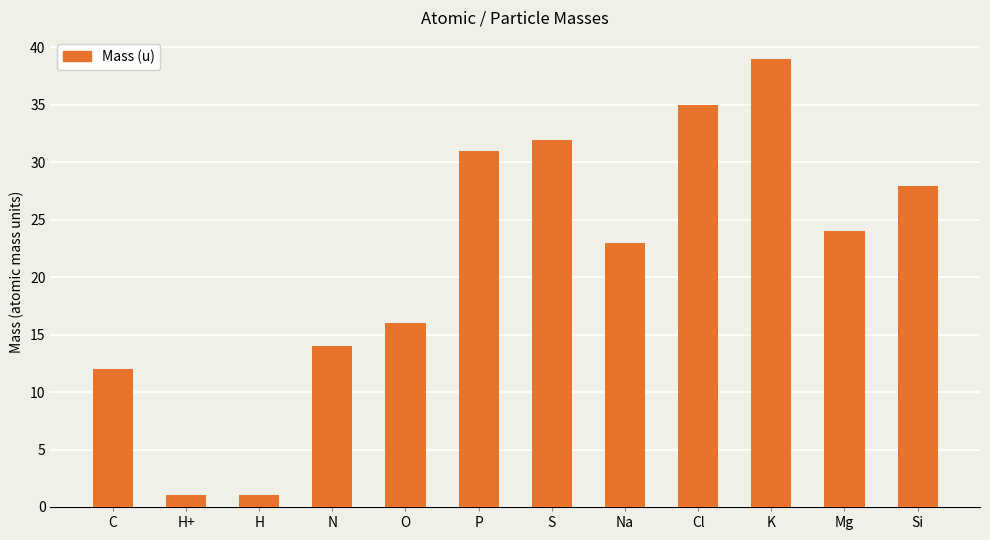

Approximately how many times larger is the value at C compared to Cl?

0.3